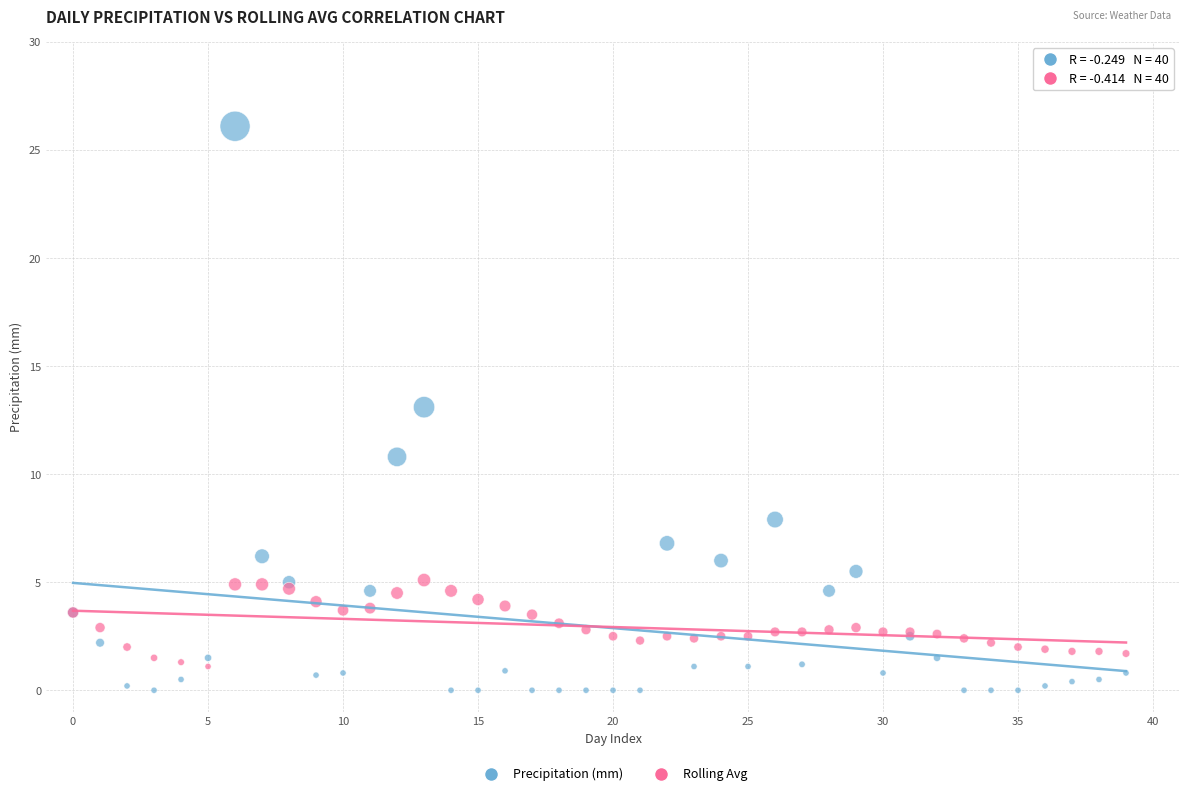

Which series has the widest spread of Y values?

Precipitation (mm)